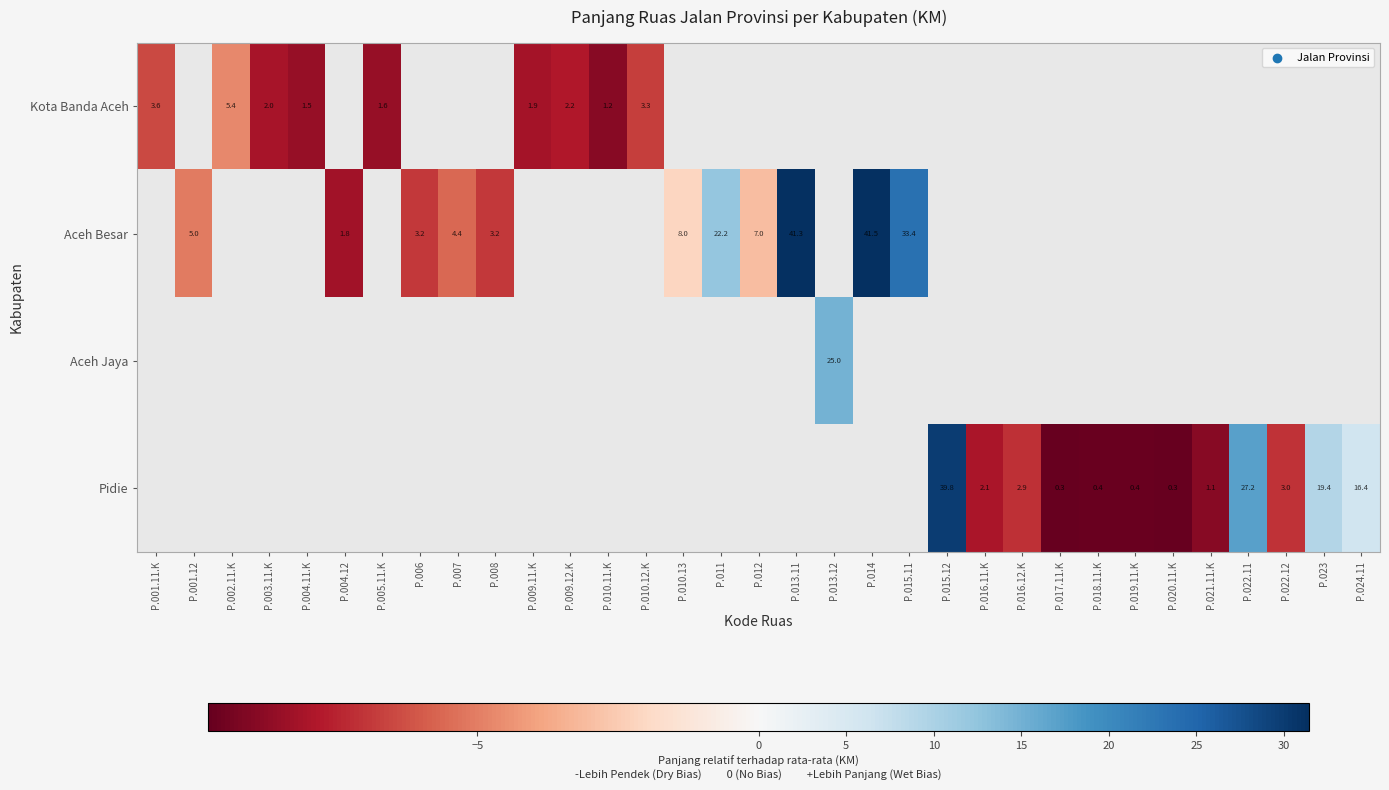

What is the lowest value of the Kota Banda Aceh series?

-8.9